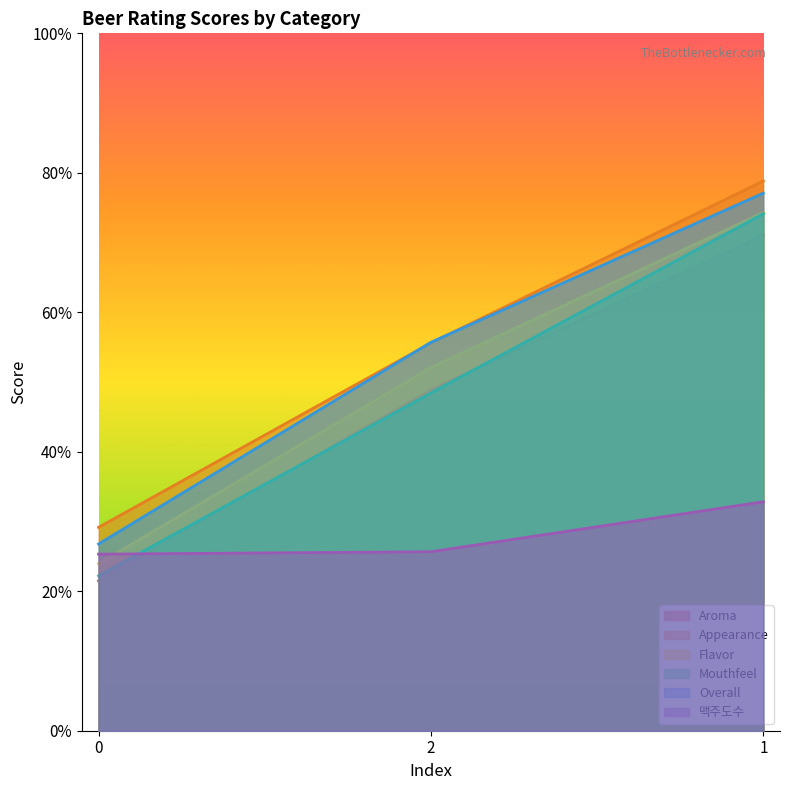

Reading left to right, transcribe all the data shown in this chart.

Aroma: 0=0.2	2=0.5	1=0.7
Appearance: 0=0.3	2=0.6	1=0.8
Flavor: 0=0.2	2=0.5	1=0.7
Mouthfeel: 0=0.2	2=0.5	1=0.7
Overall: 0=0.3	2=0.6	1=0.8
맥주도수: 0=0.3	2=0.3	1=0.3